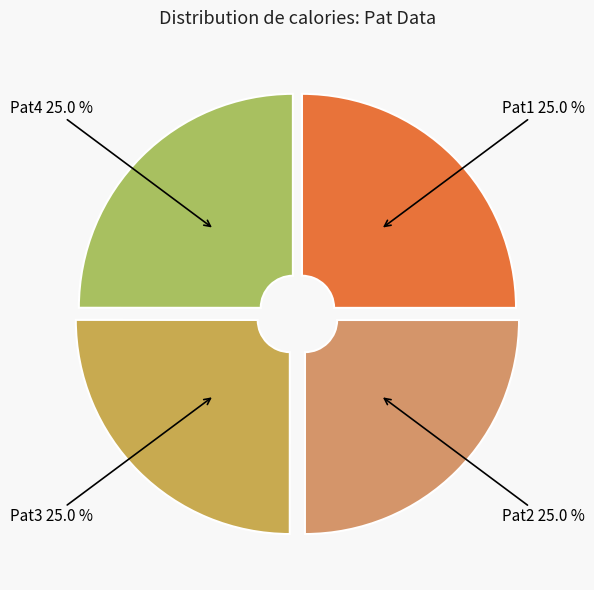

Rank the categories by value from highest to lowest.

Pat1, Pat2, Pat3, Pat4